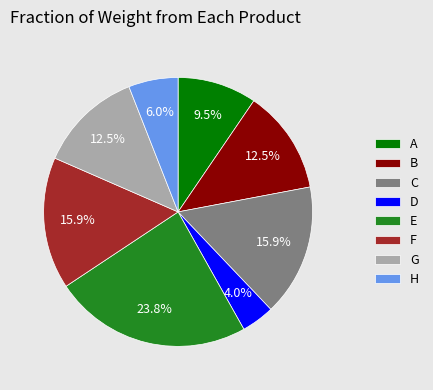

How many slices are in this pie chart?

8